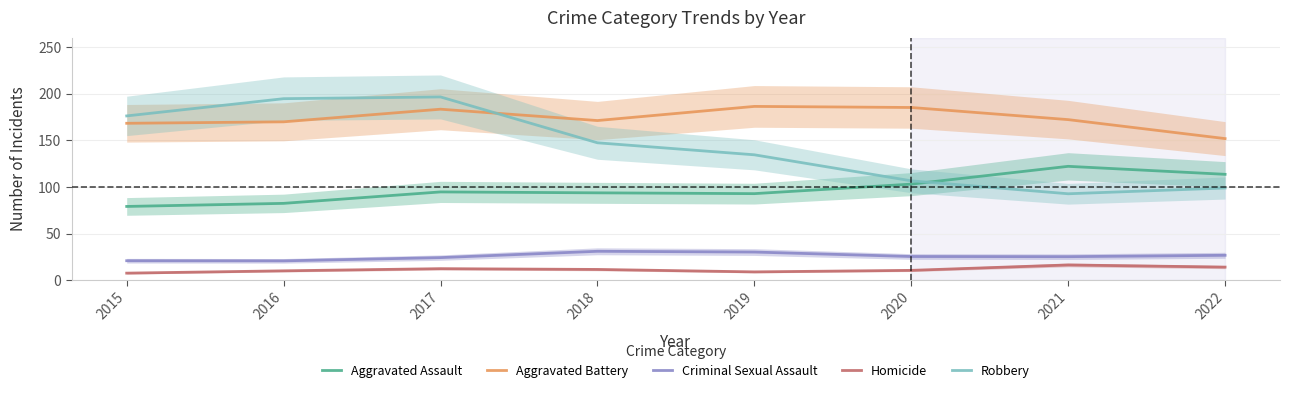

At which label is Homicide closest to 11?

2018